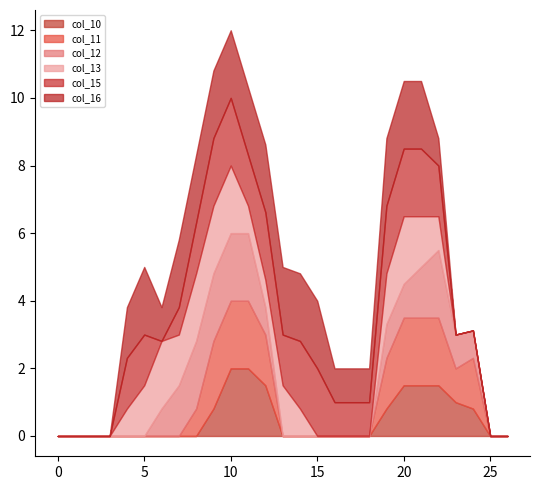

Which series has the largest range (max minus min)?

col_10